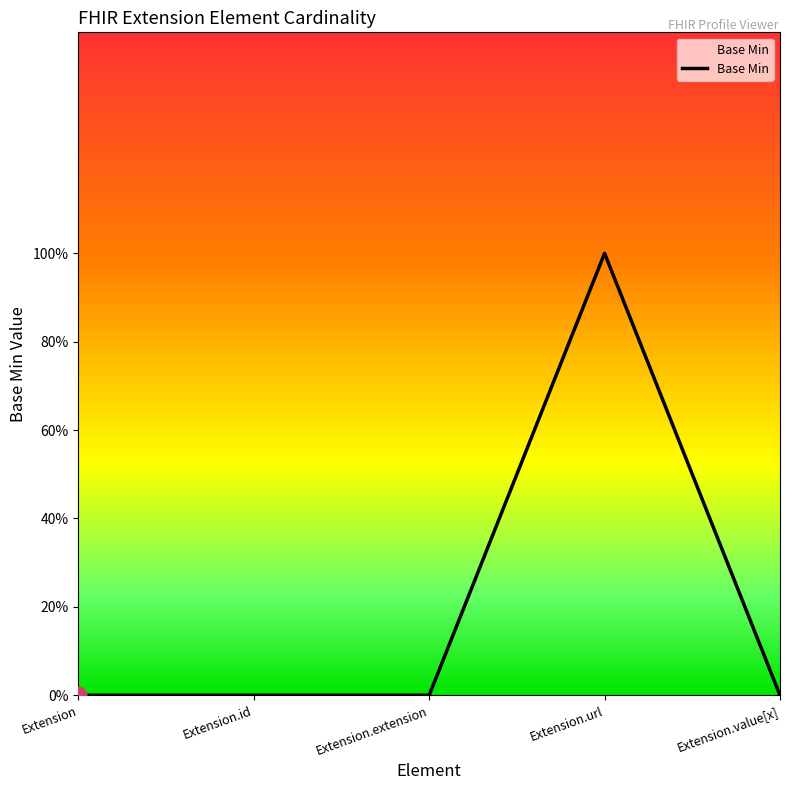

Is this an area chart (filled region under the line)?

Yes